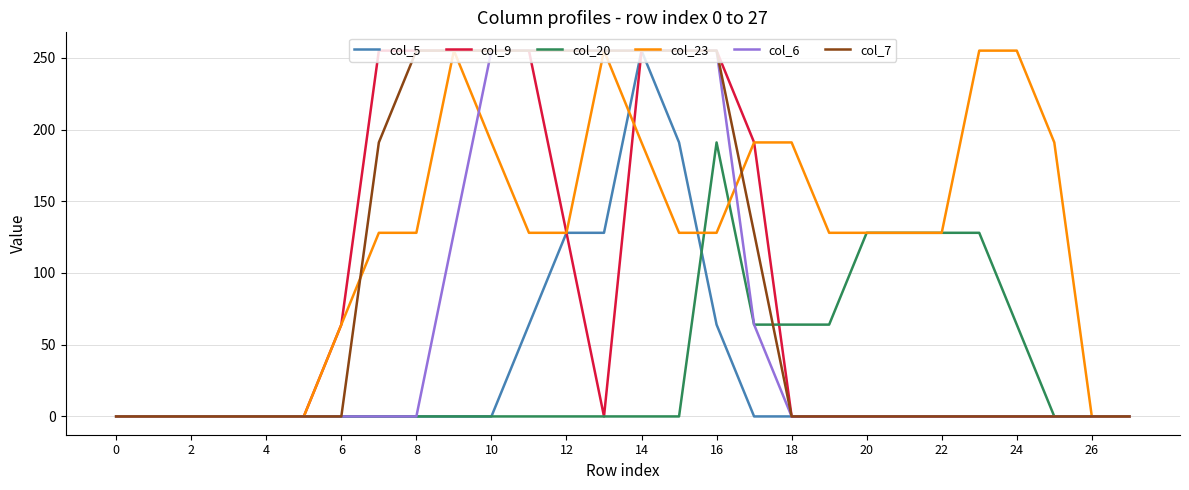

Reading left to right, list all the values displayed in this chart.

col_5: 0	0	0	0	0	0	0	0	0	0	0	64	128	128	255	191	64	0	0	0	0	0	0	0	0	0	0	0
col_9: 0	0	0	0	0	0	64	255	255	255	255	255	128	0	255	255	255	191	0	0	0	0	0	0	0	0	0	0
col_20: 0	0	0	0	0	0	0	0	0	0	0	0	0	0	0	0	191	64	64	64	128	128	128	128	64	0	0	0
col_23: 0	0	0	0	0	0	64	128	128	255	191	128	128	255	191	128	128	191	191	128	128	128	128	255	255	191	0	0
col_6: 0	0	0	0	0	0	0	0	0	128	255	255	255	255	255	255	255	64	0	0	0	0	0	0	0	0	0	0
col_7: 0	0	0	0	0	0	0	191	255	255	255	255	255	255	255	255	255	128	0	0	0	0	0	0	0	0	0	0